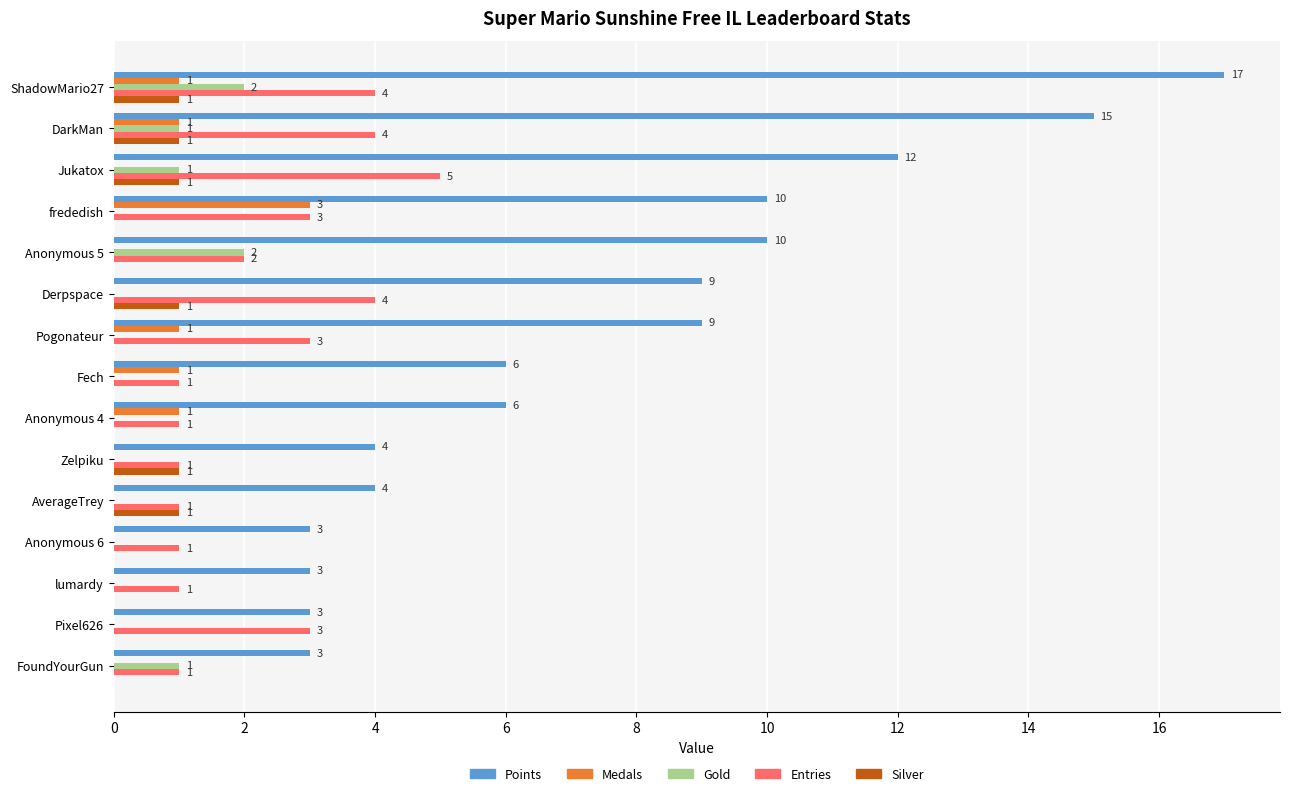

The Gold series shows 0 at Anonymous 6. True or false?

True